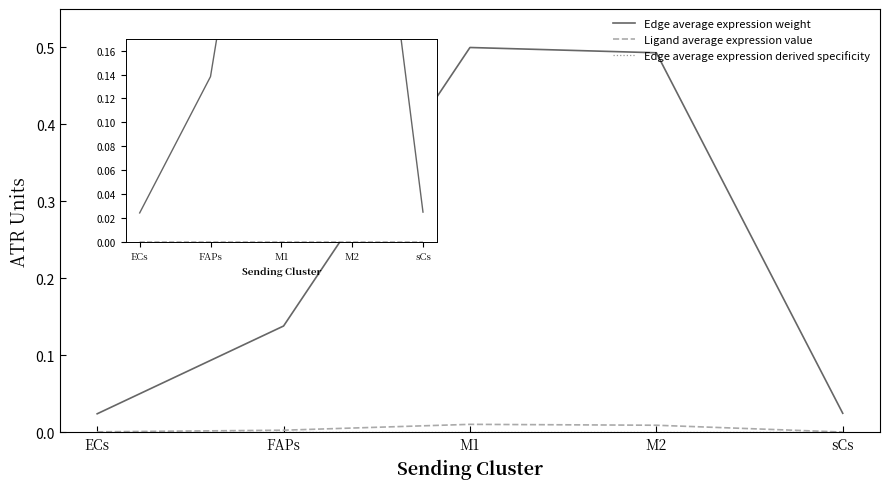

The value of Ligand average expression value at M2 is 0.0. True or false?

True